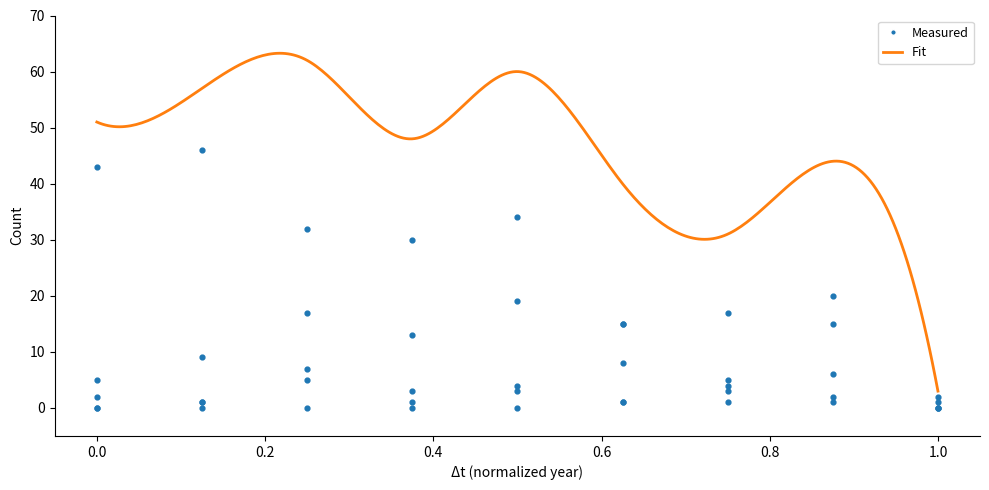

At how many categories does at least one series exceed 35?

2